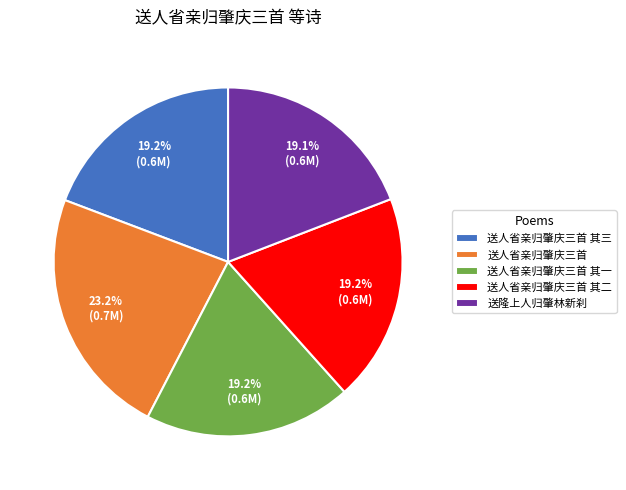

What percentage is the 送人省亲归肇庆三首 其二 slice, to the nearest percent?

19%